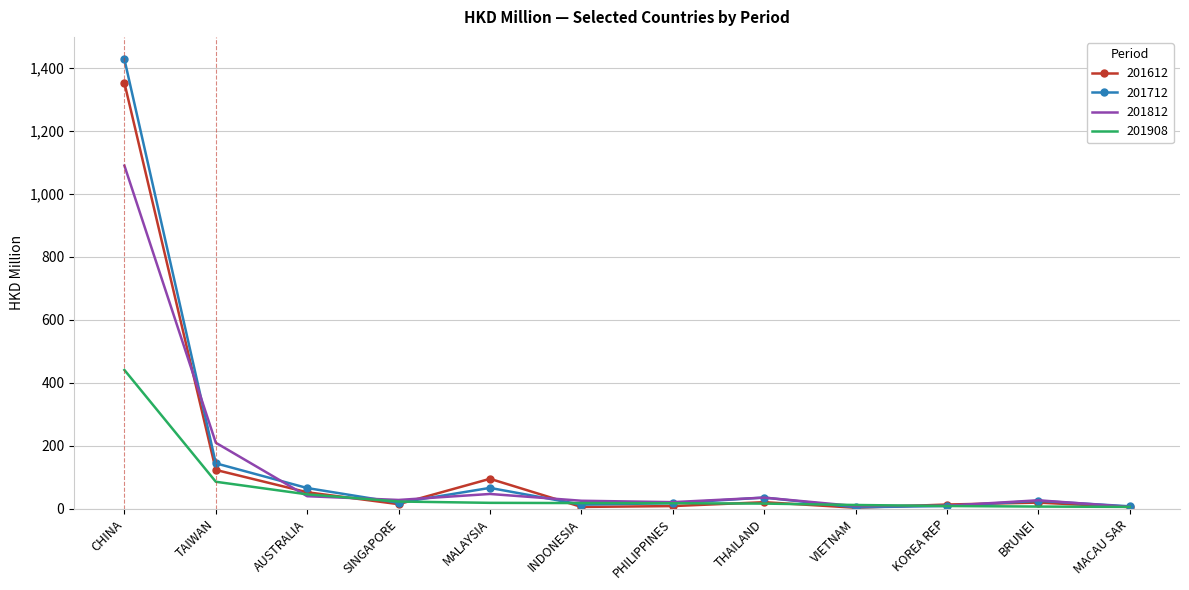

Is it true that 201908 equals 440.7 at CHINA?

True